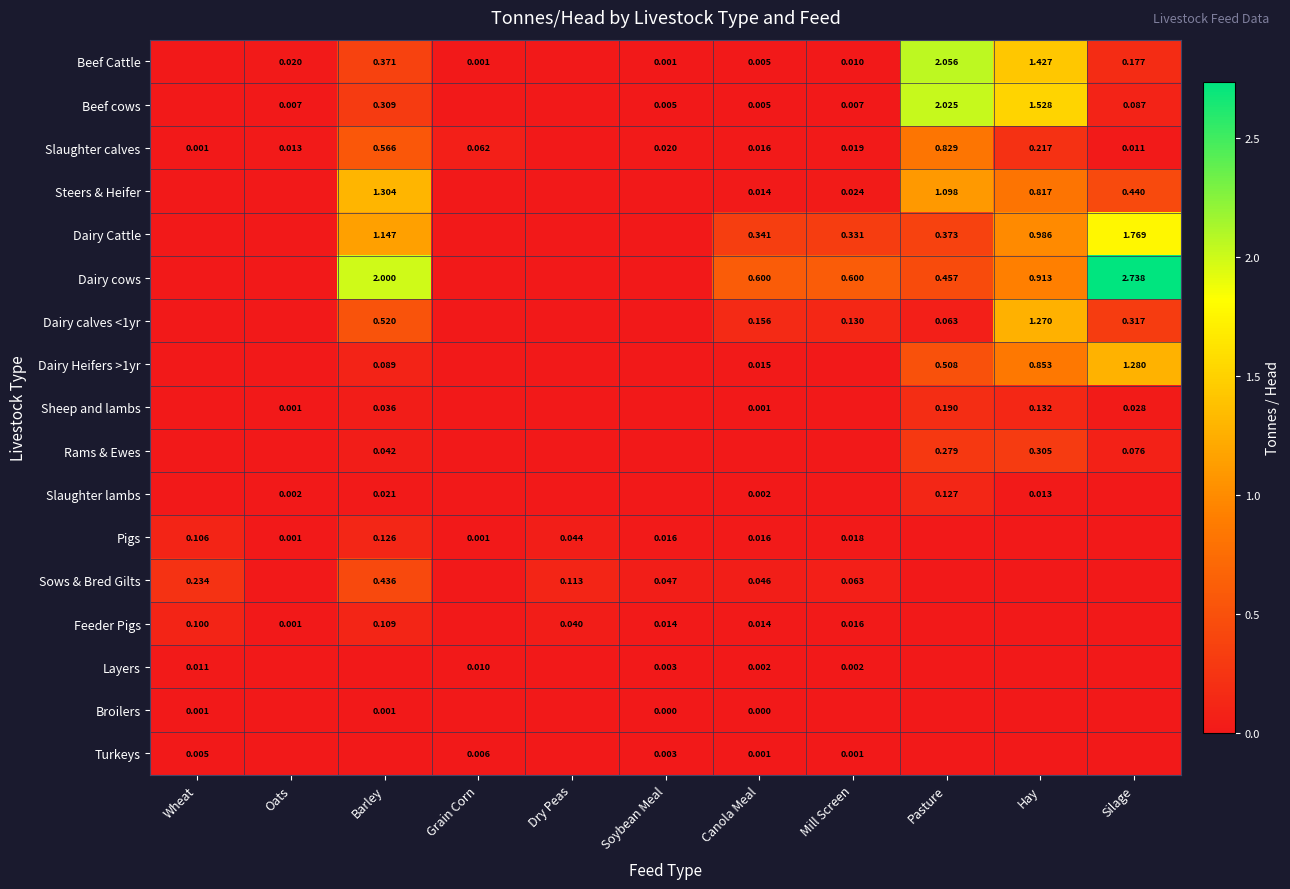

How many positive values does the Beef cows series have?

8